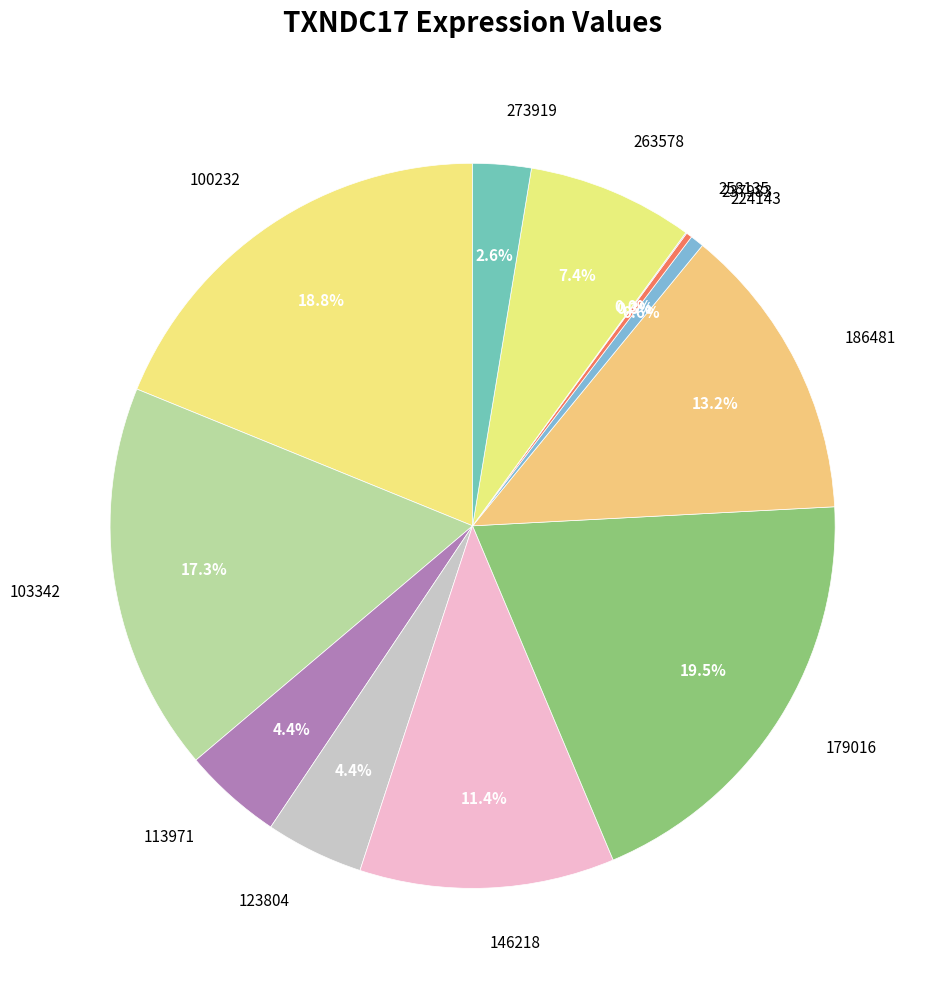

Is there any slice that represents more than half of the pie?

No